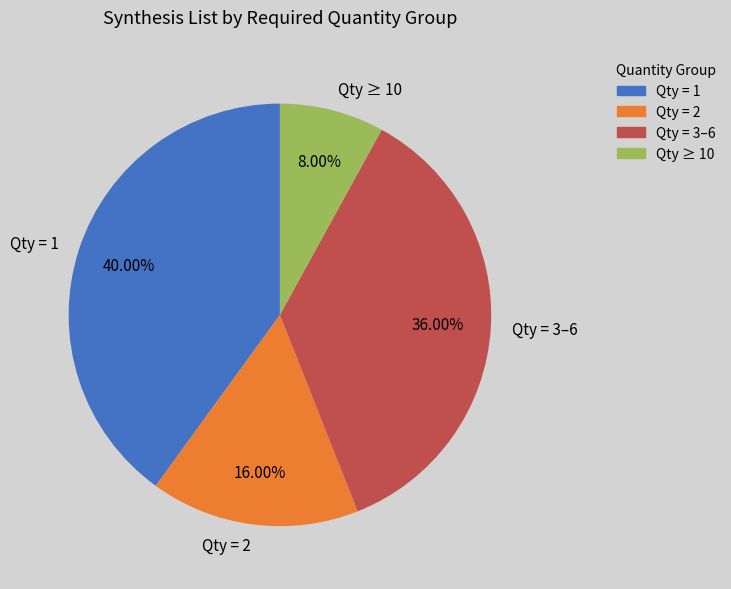

What is the ratio of the value at Qty = 1 to the value at Qty = 3–6?

1.1